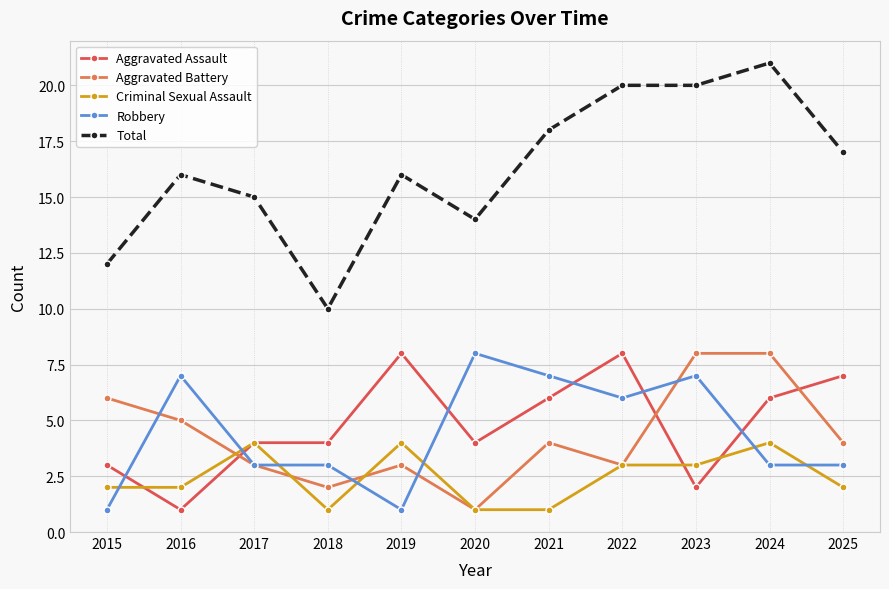

Reading left to right, extract all data points from this chart.

Aggravated Assault: 3	1	4	4	8	4	6	8	2	6	7
Aggravated Battery: 6	5	3	2	3	1	4	3	8	8	4
Criminal Sexual Assault: 2	2	4	1	4	1	1	3	3	4	2
Robbery: 1	7	3	3	1	8	7	6	7	3	3
Total: 12	16	15	10	16	14	18	20	20	21	17